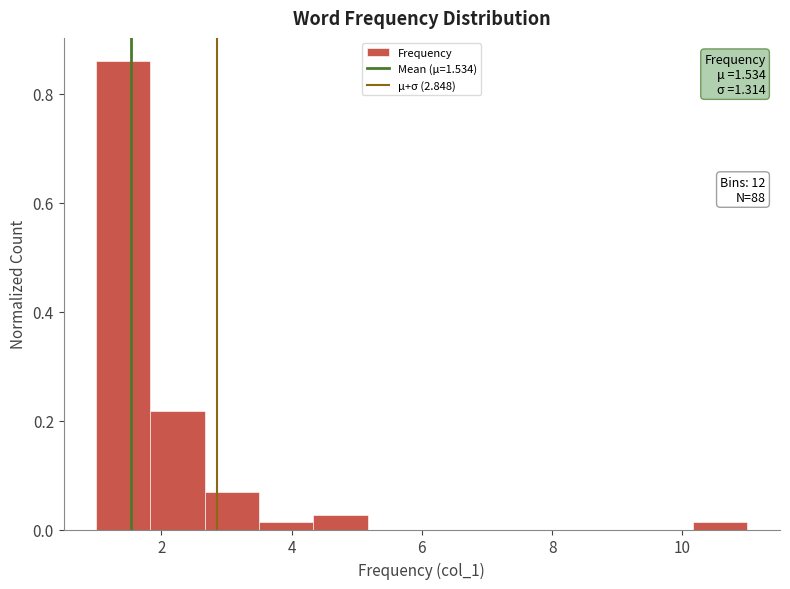

Over which range of the x-axis is the bar tallest?

1.0 to 1.8